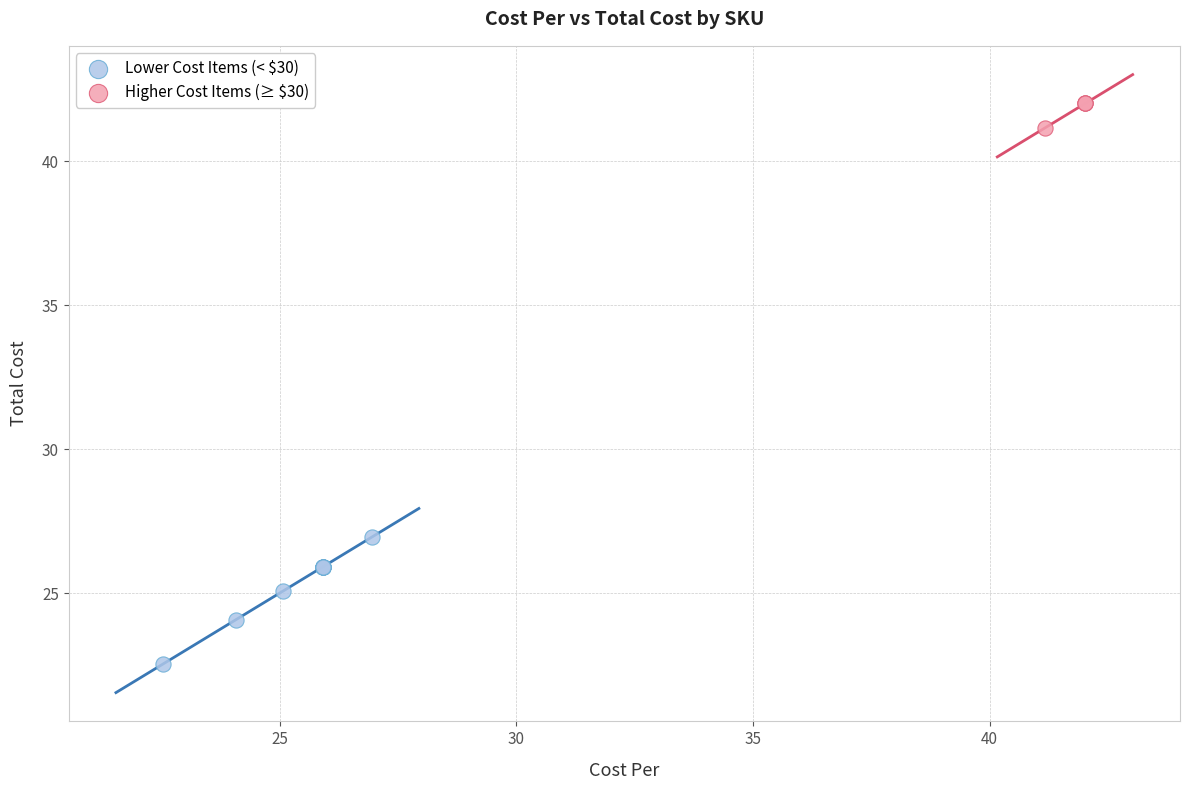

Which series contains the lowest Y value?

Lower Cost Items (< $30)